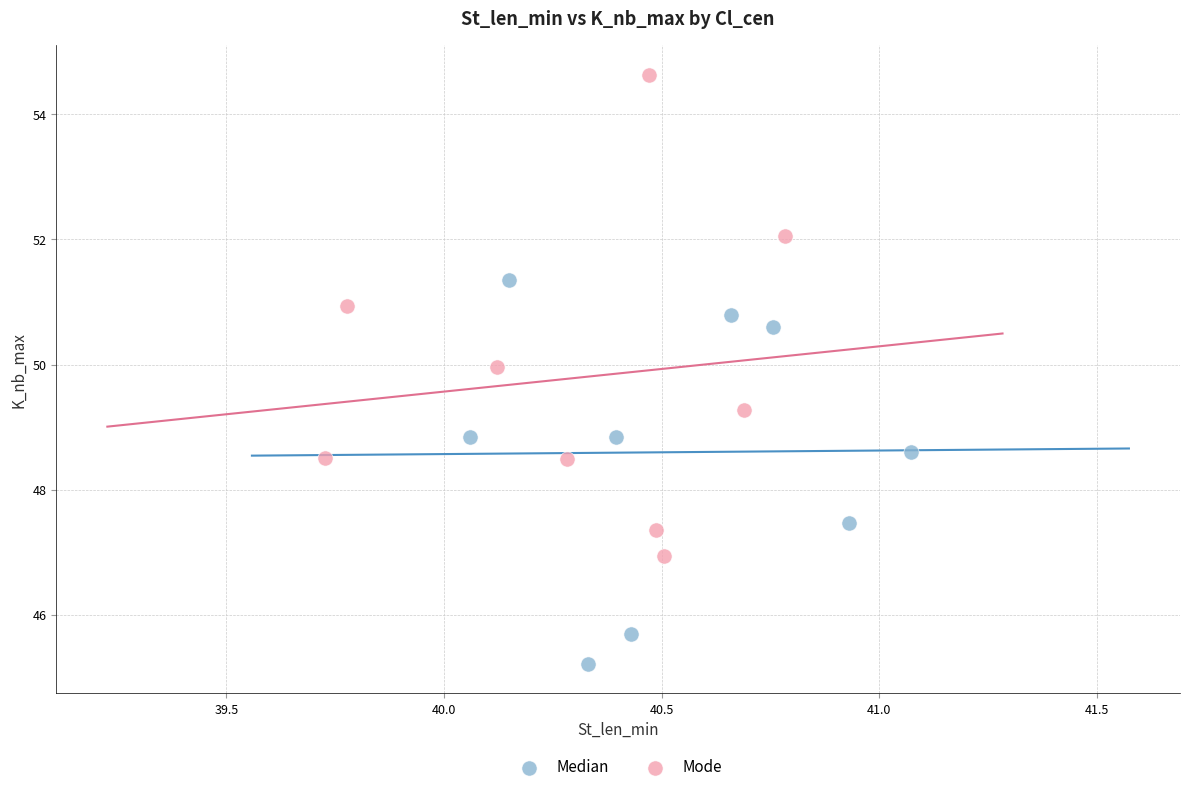

Which series has the largest Y range (max minus min)?

Mode